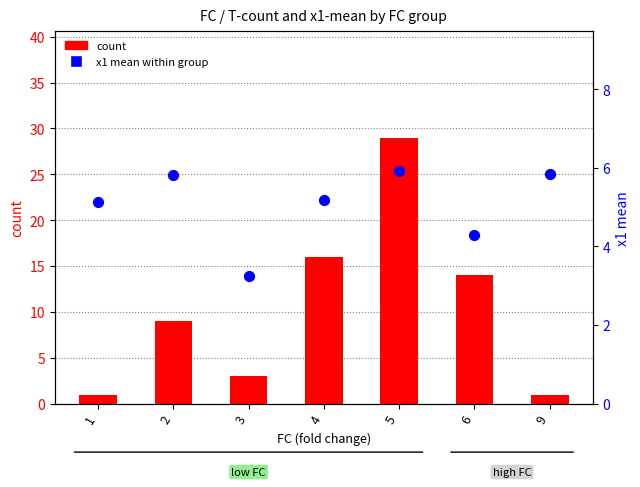

Which series has the largest Y range (max minus min)?

count